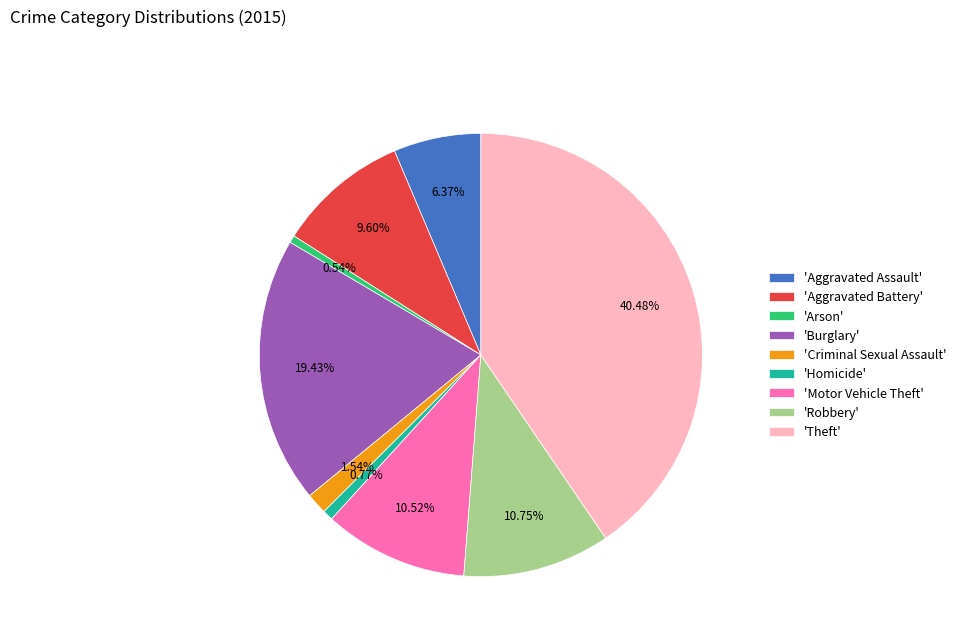

Which slice is the largest?

'Theft'